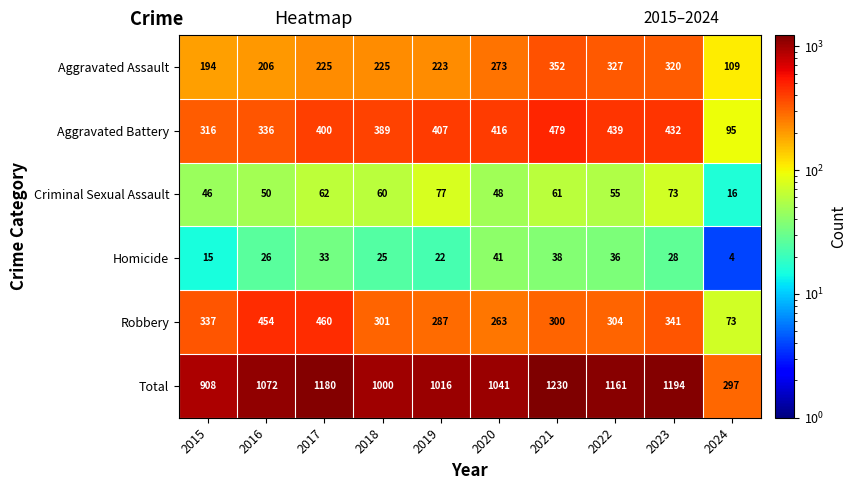

What is the sum of the Robbery values at 2019 and 2015?

624